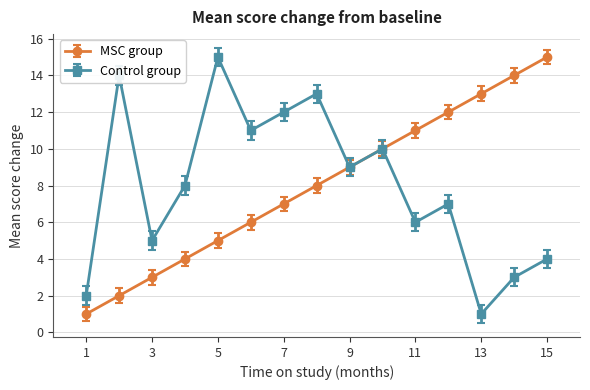

Reading right to left, list all the values displayed in this chart.

MSC group: 15	14	13	12	11	10	9	8	7	6	5	4	3	2	1
Control group: 4	3	1	7	6	10	9	13	12	11	15	8	5	14	2